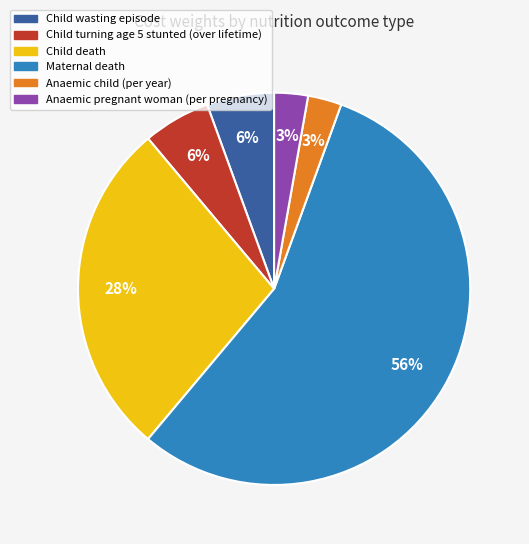

What is the ratio of the value at Maternal death to the value at Child death?

2.0